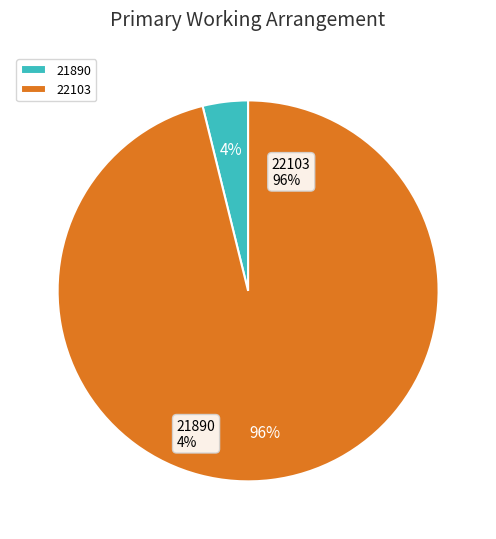

Combined, do 22103 and 21890 account for over 50%?

Yes